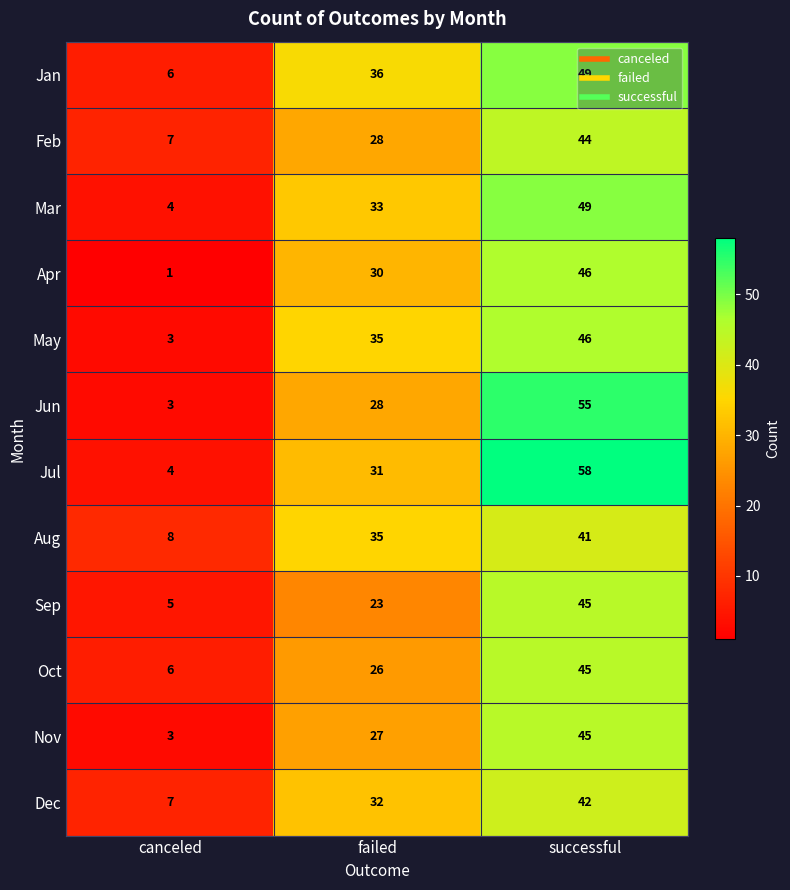

What is the minimum value shown in the chart?

1